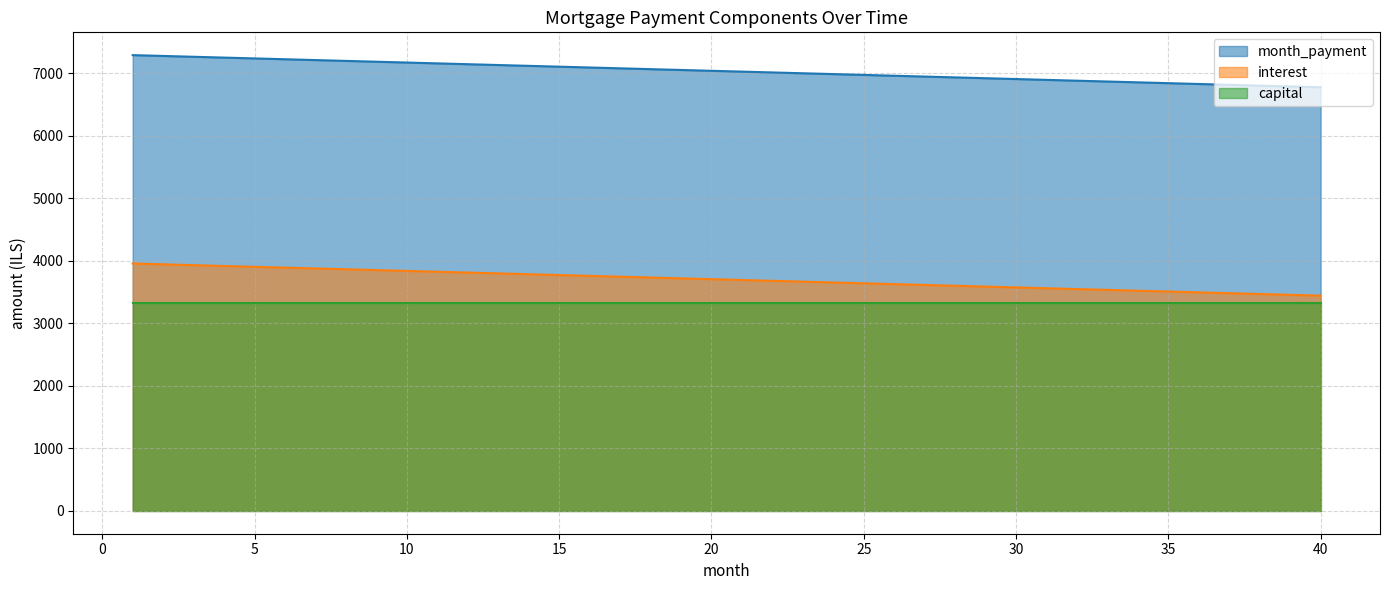

What is the total value across all series at 15?

14213.9